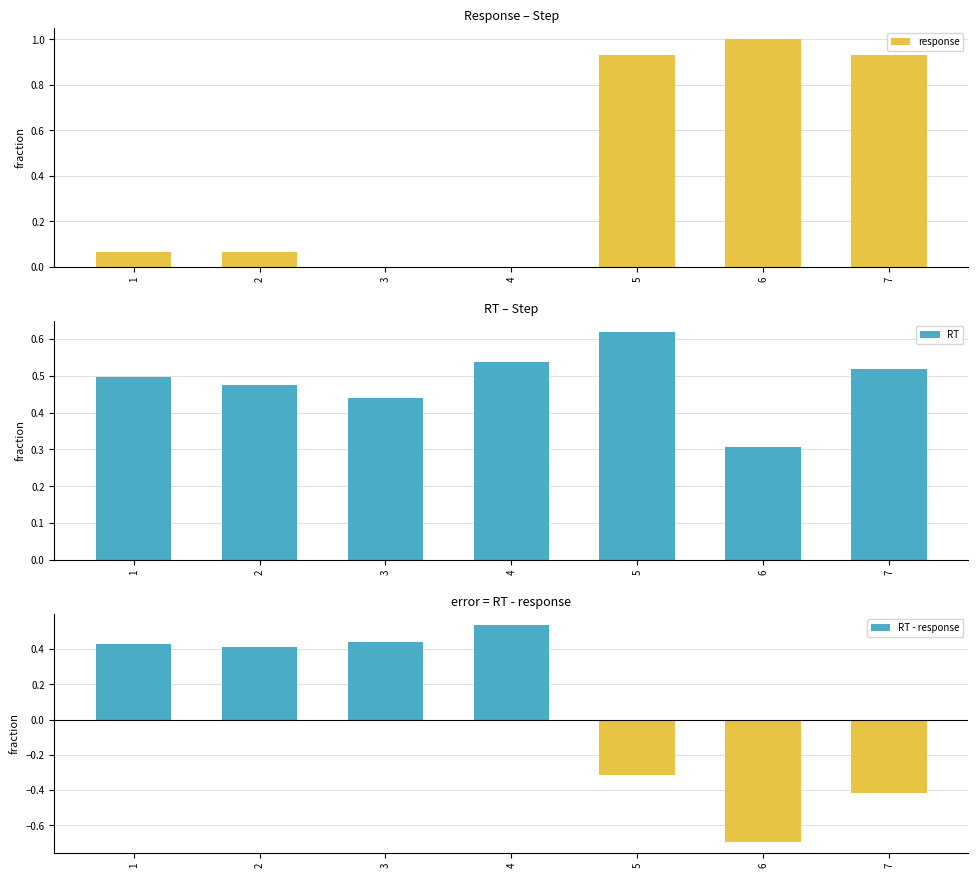

What is the total value across all series at 1?

1.0